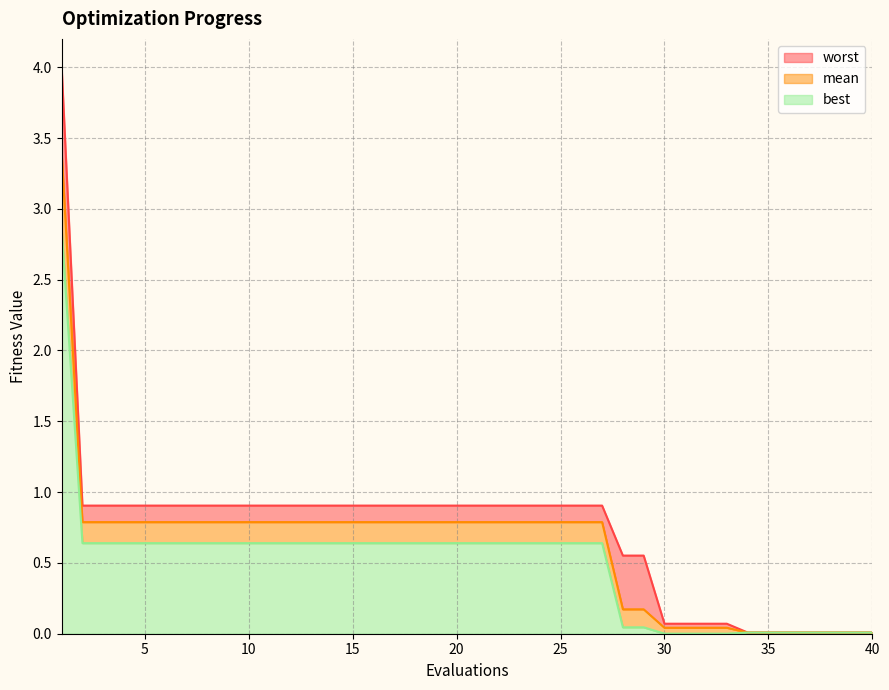

List the series in order of their peak value, lowest first.

best, mean, worst